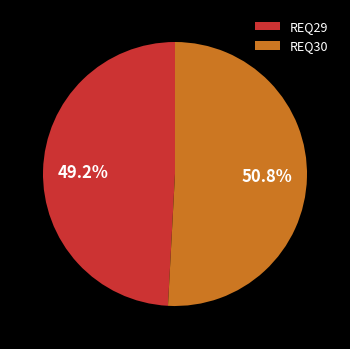

The REQ29 slice represents 39% of the pie. True or false?

False